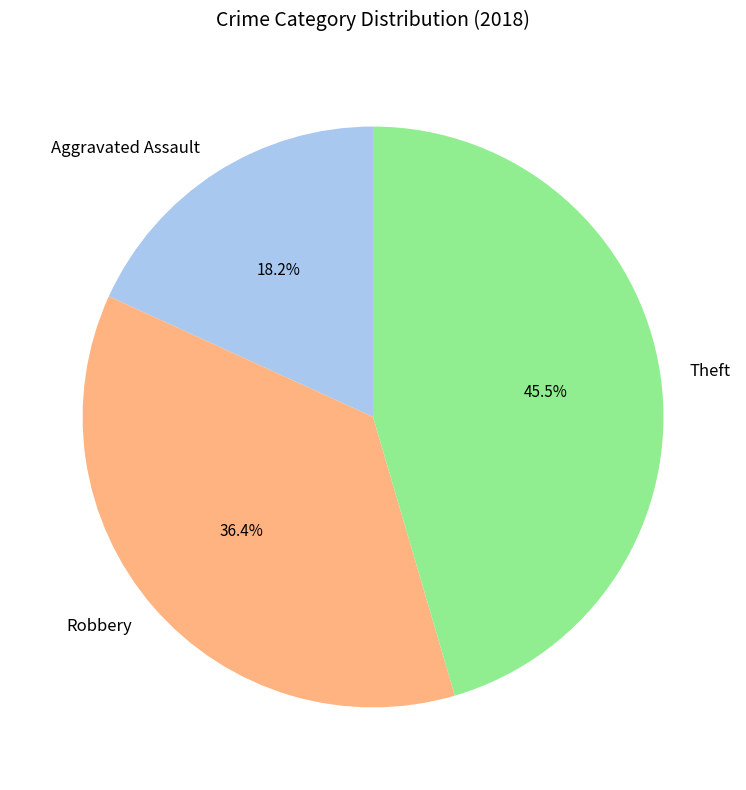

Is there a majority slice in this chart?

No